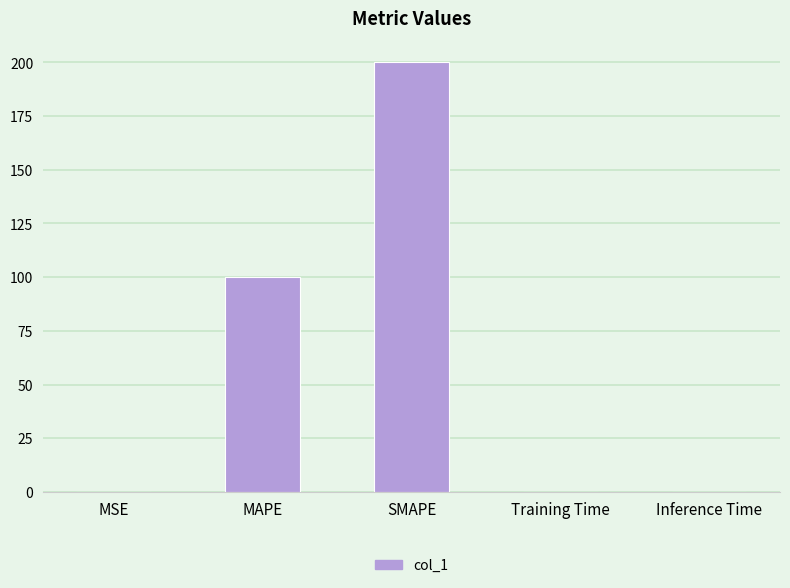

The value at MSE is 0.0. True or false?

True